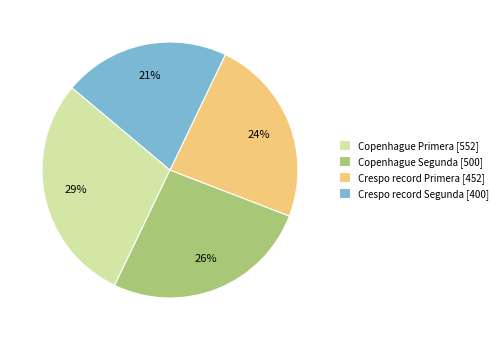

Which has a higher value, Copenhague Segunda or Crespo record Primera?

Copenhague Segunda